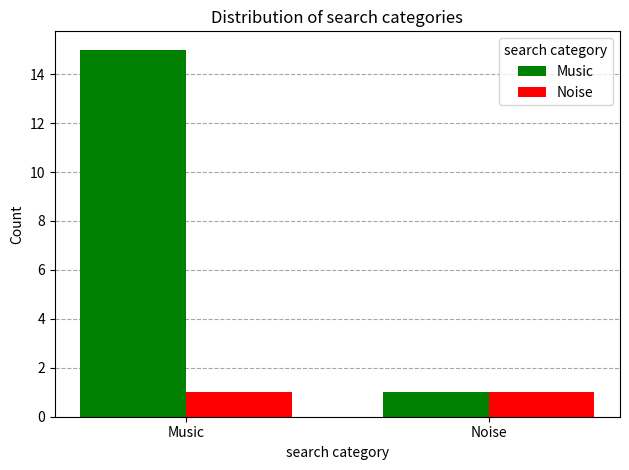

Which label corresponds to the largest value in the chart?

Music